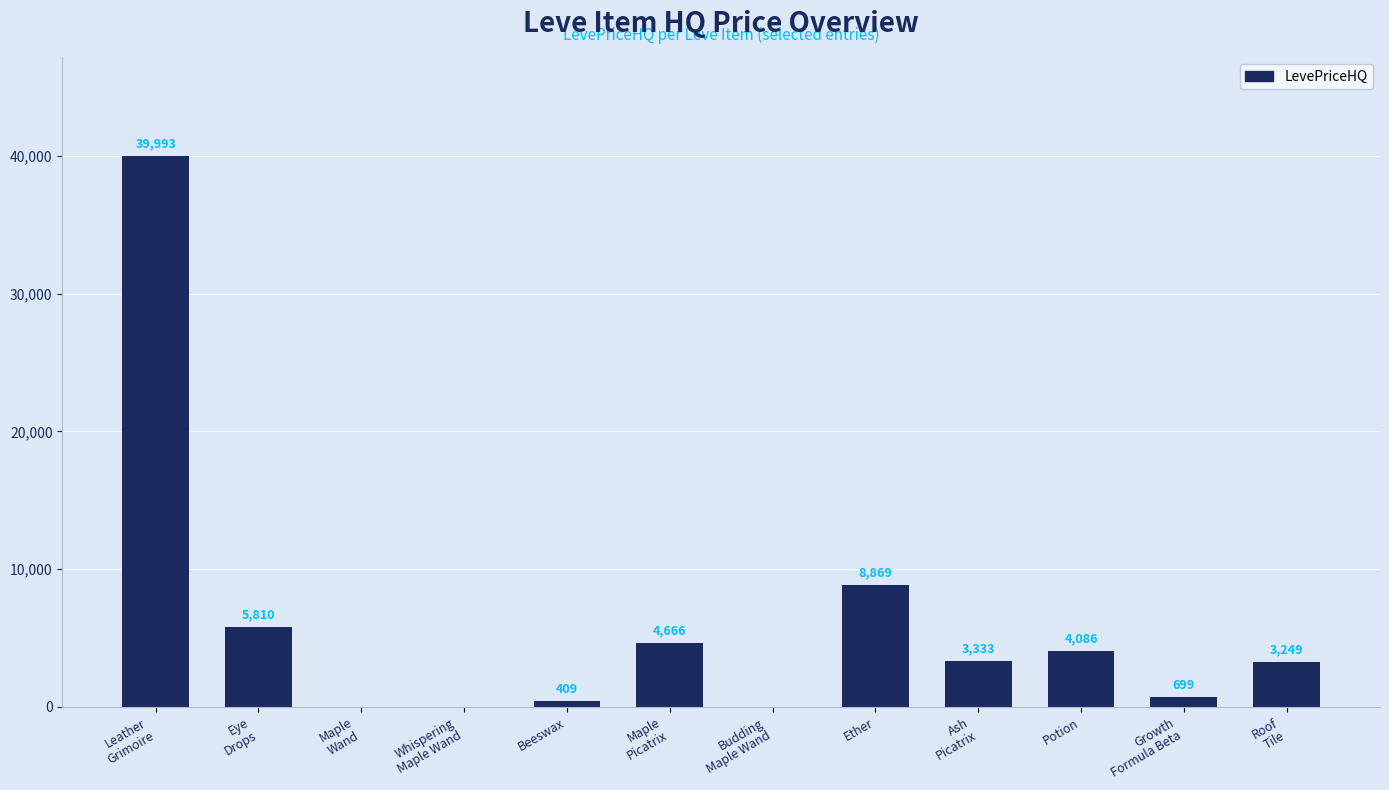

Reading left to right, extract all data points from this chart.

Leather
Grimoire=39993	Eye
Drops=5810	Maple
Wand=0	Whispering
Maple Wand=0	Beeswax=409	Maple
Picatrix=4666	Budding
Maple Wand=0	Ether=8869	Ash
Picatrix=3333	Potion=4086	Growth
Formula Beta=699	Roof
Tile=3249